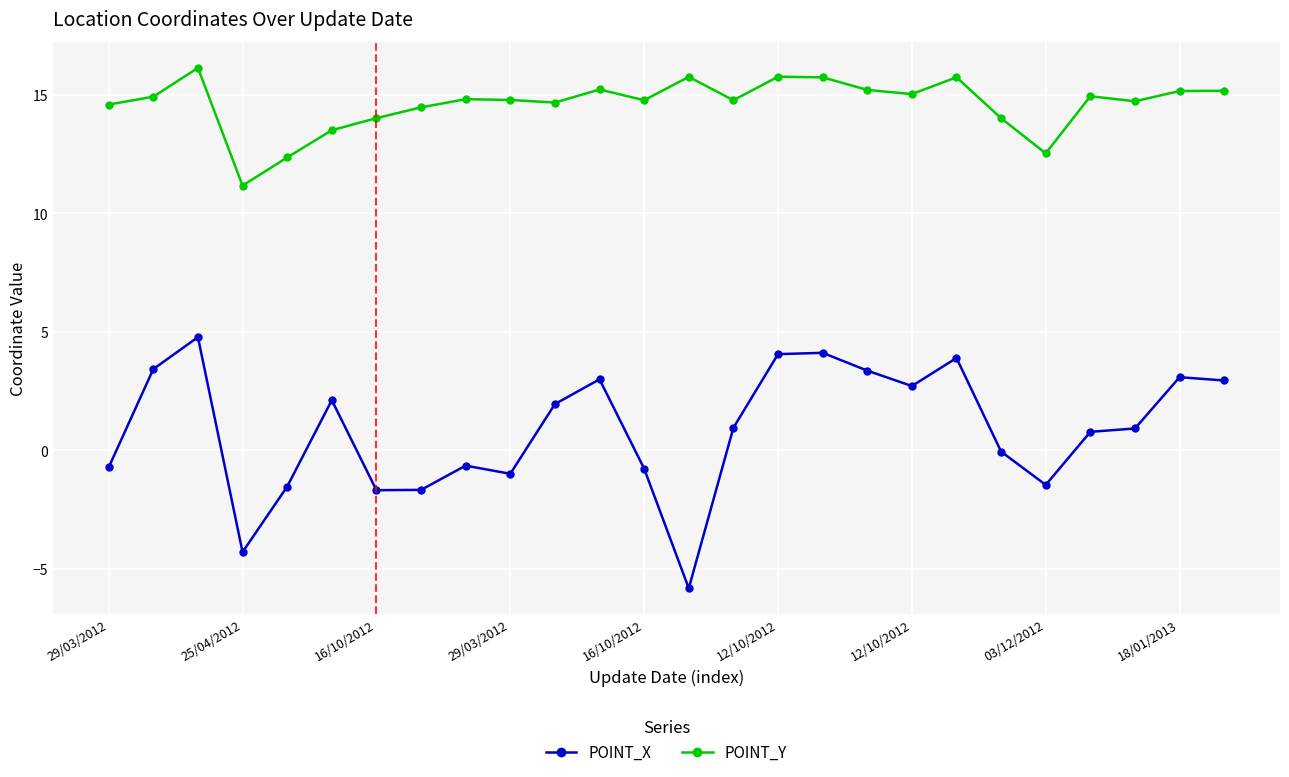

Rank the series by their maximum value, from highest to lowest.

POINT_Y, POINT_X